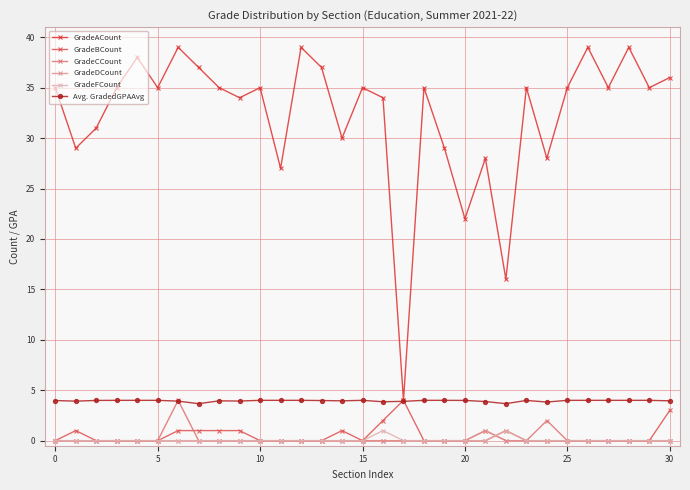

Does the chart display data point markers on the line(s)?

Yes